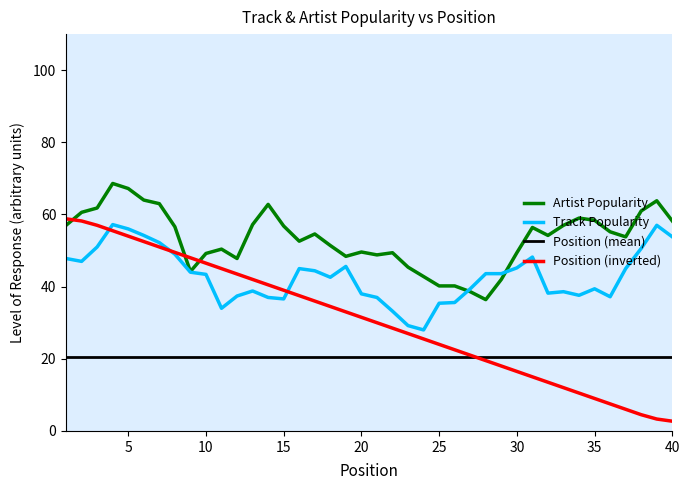

Which series has the widest spread of values?

Position (inverted)